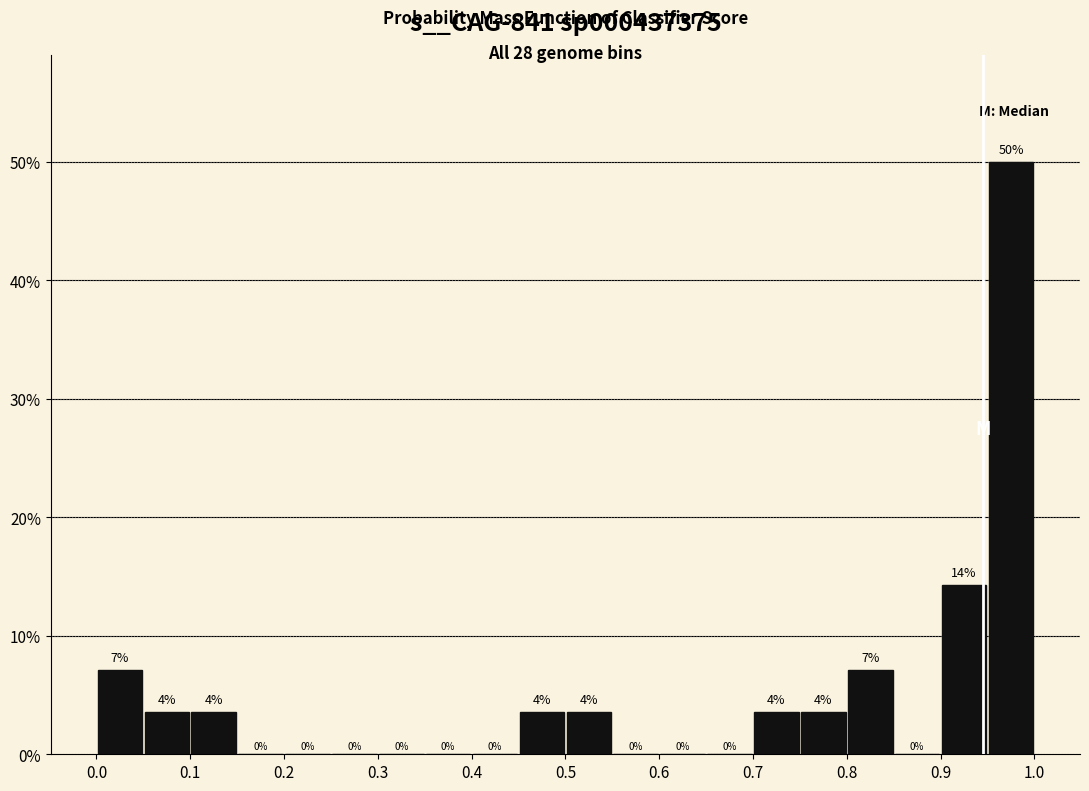

Which range on the x-axis has the tallest bar?

0.95 to 1.00